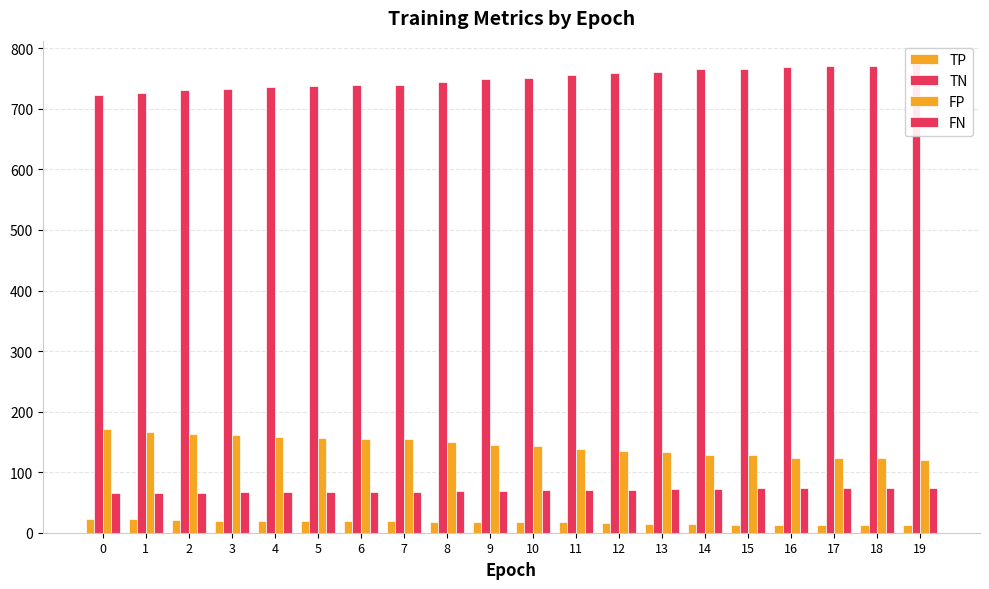

Rank the series by their maximum value, from lowest to highest.

TP, FN, FP, TN